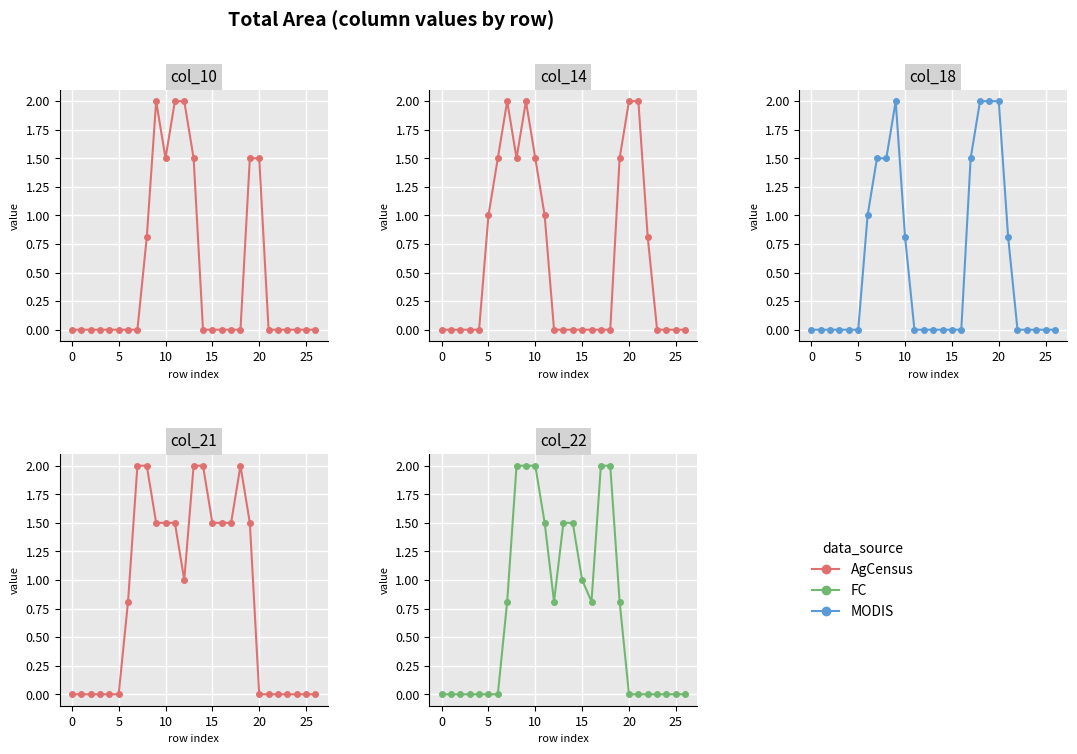

At 23, list the series in order from smallest to largest.

col_10 (AgCensus), col_14 (AgCensus), col_18 (MODIS), col_21 (AgCensus), col_22 (FC)